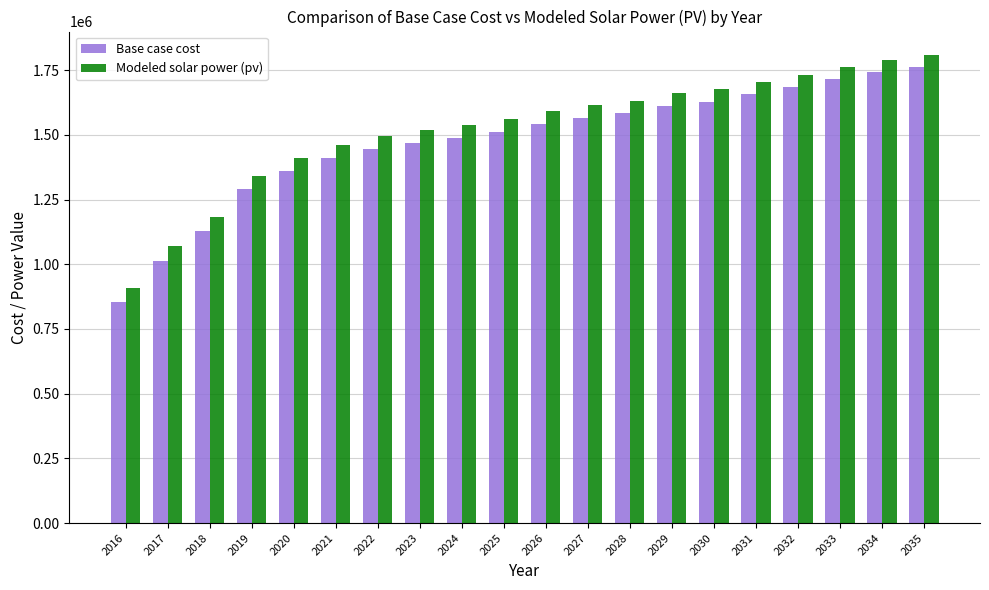

At which label does Base case cost reach its peak?

2035